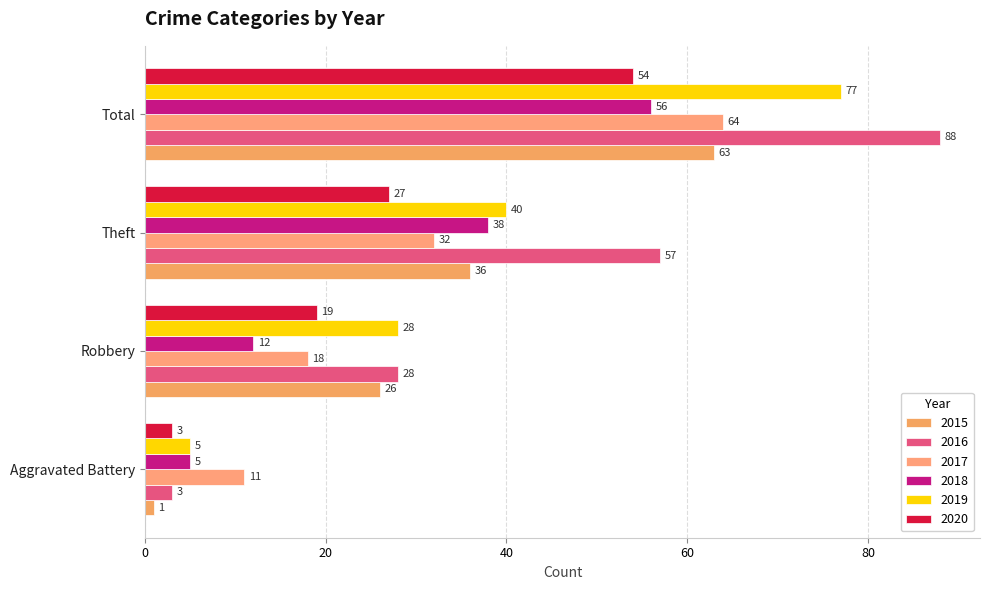

How many data points in 2017 are less than 32?

2